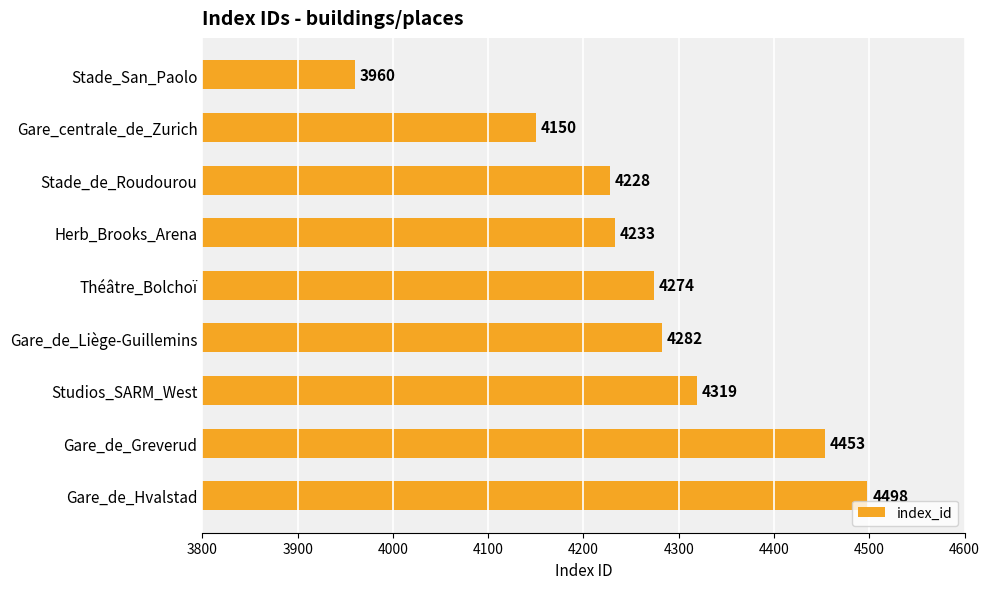

How many categories are shown in the chart?

9